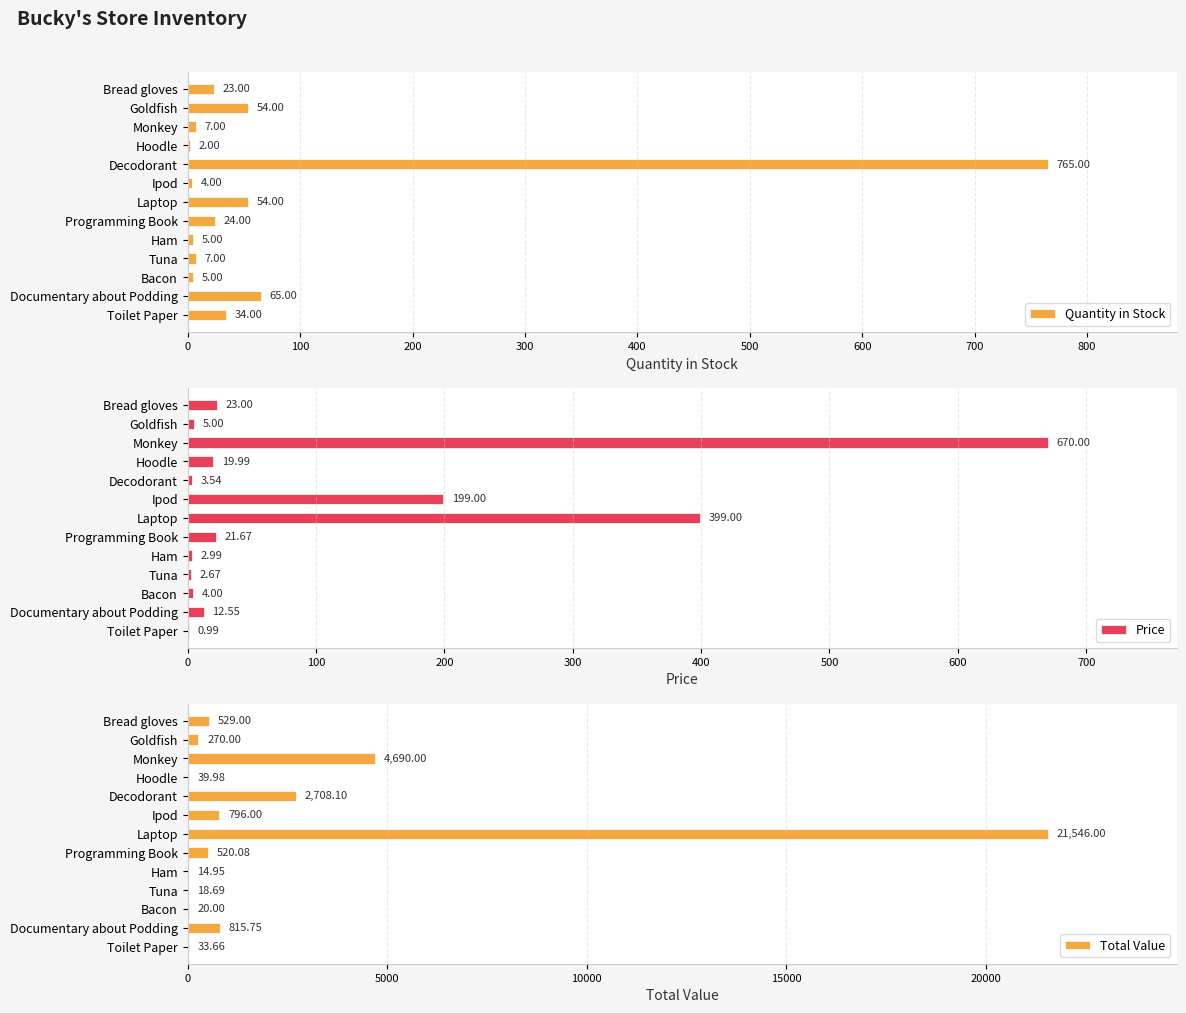

What is the sum of the Total Value values at Bacon and Tuna?

38.7